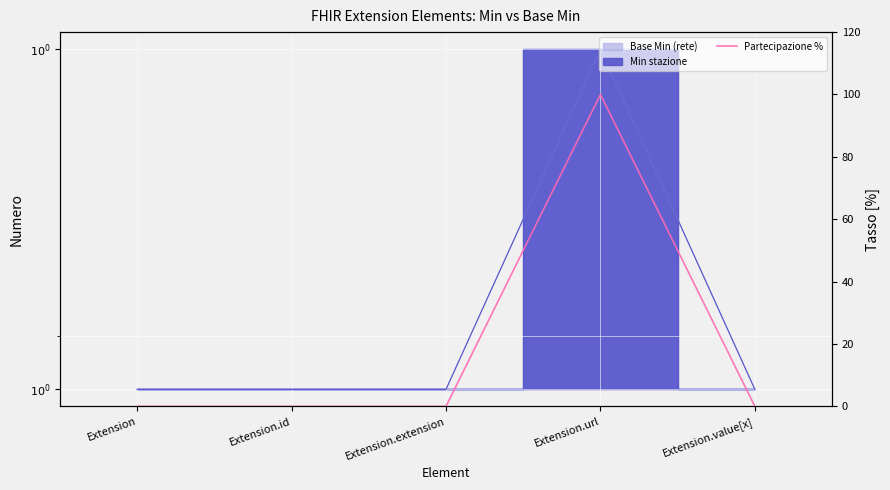

What position from the left is Extension.id?

2